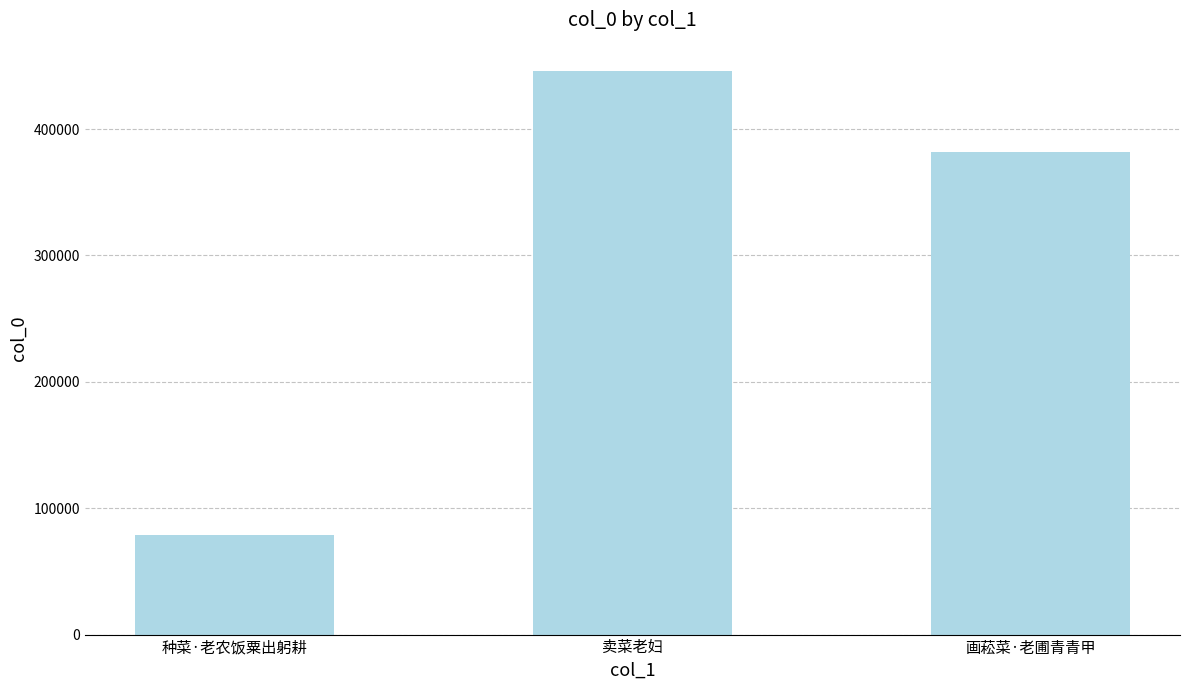

What is the average value?

302371